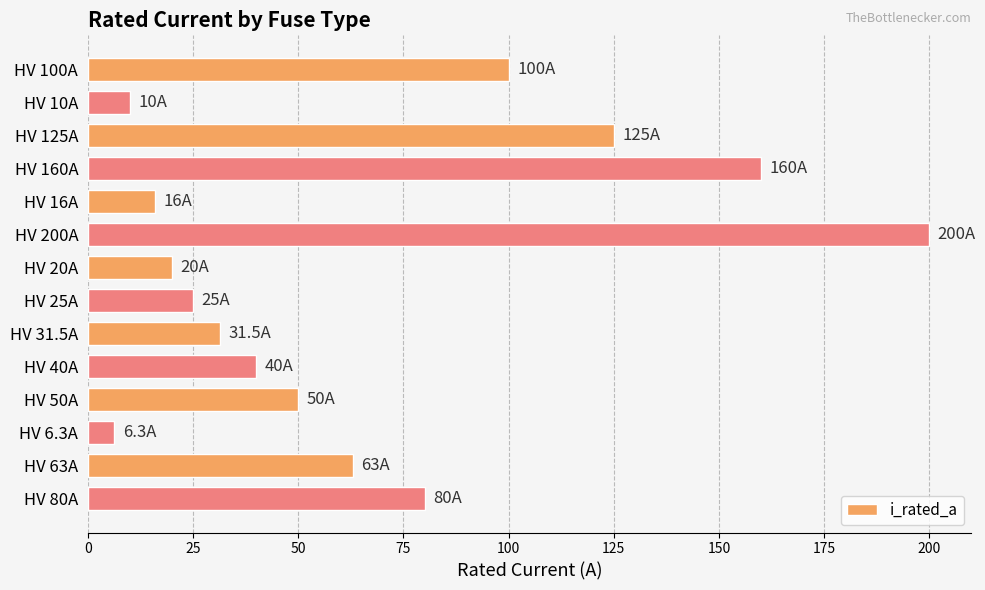

At which category does the chart reach its minimum across all series?

HV 6.3A